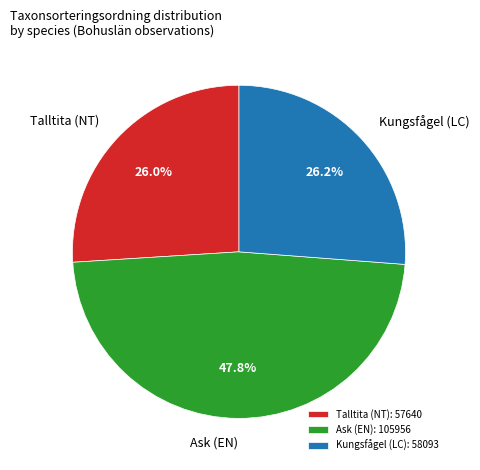

To the nearest percent, what portion does Talltita (NT) represent?

26%